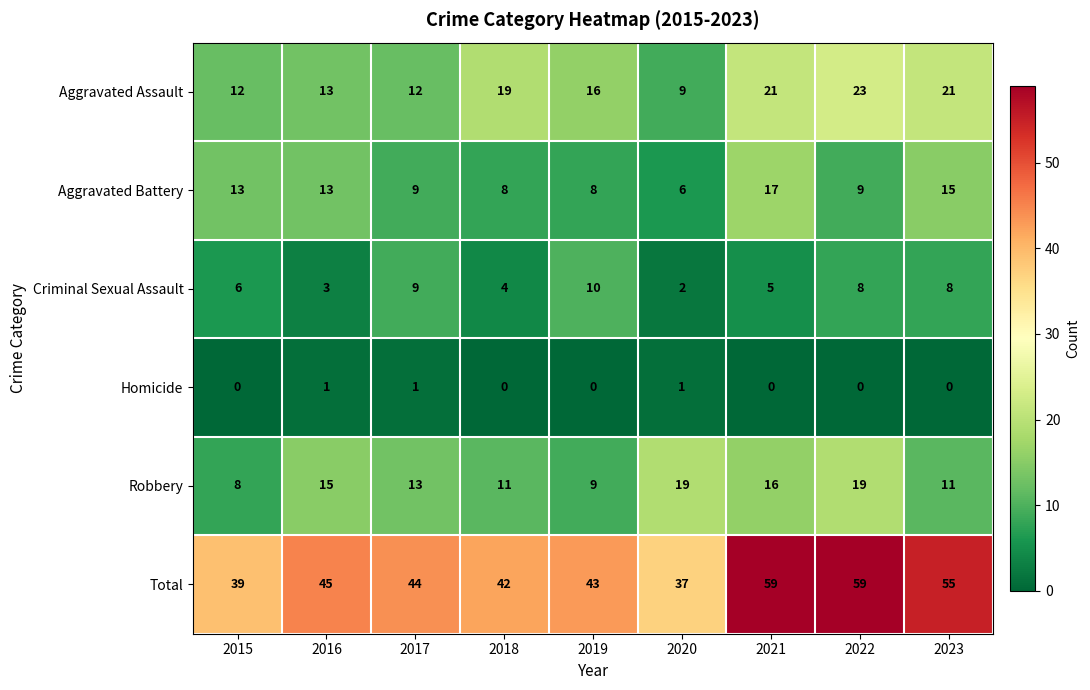

What is the total value across all series at 2020?

74